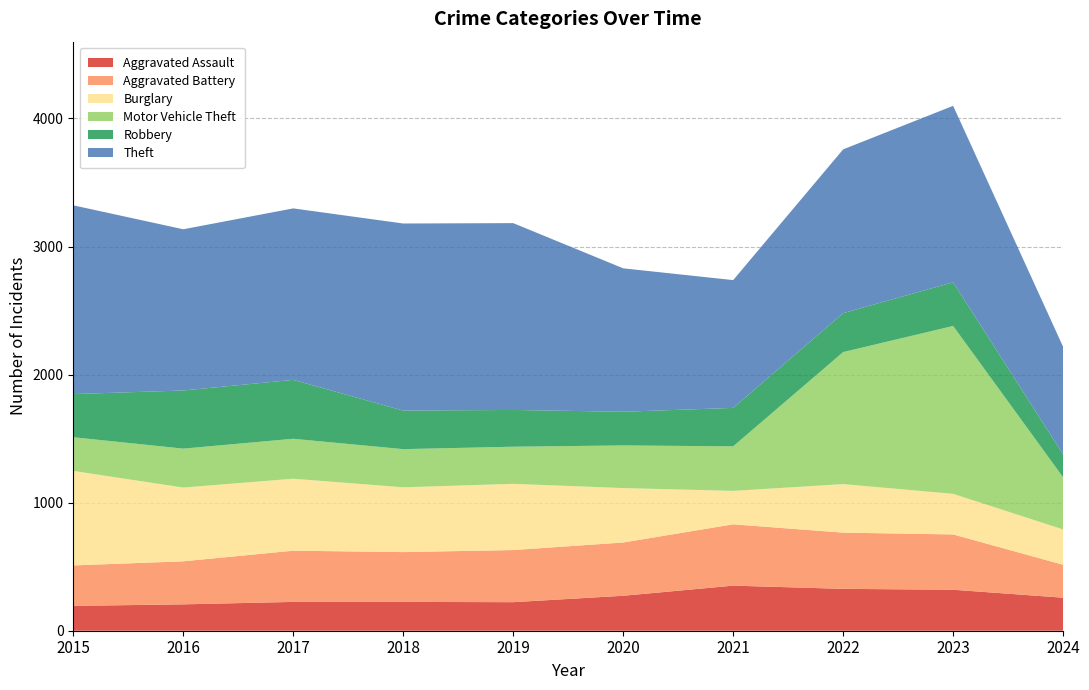

Reading right to left, list all the values displayed in this chart.

Aggravated Assault: 2024=258	2023=320	2022=327	2021=352	2020=273	2019=223	2018=225	2017=225	2016=206	2015=194
Aggravated Battery: 2024=257	2023=432	2022=439	2021=479	2020=416	2019=407	2018=389	2017=400	2016=336	2015=316
Burglary: 2024=276	2023=317	2022=379	2021=261	2020=425	2019=517	2018=506	2017=562	2016=576	2015=738
Motor Vehicle Theft: 2024=407	2023=1311	2022=1031	2021=348	2020=333	2019=290	2018=298	2017=312	2016=304	2015=263
Robbery: 2024=179	2023=341	2022=304	2021=300	2020=263	2019=287	2018=301	2017=460	2016=454	2015=337
Theft: 2024=840	2023=1378	2022=1279	2021=998	2020=1120	2019=1459	2018=1461	2017=1339	2016=1259	2015=1474